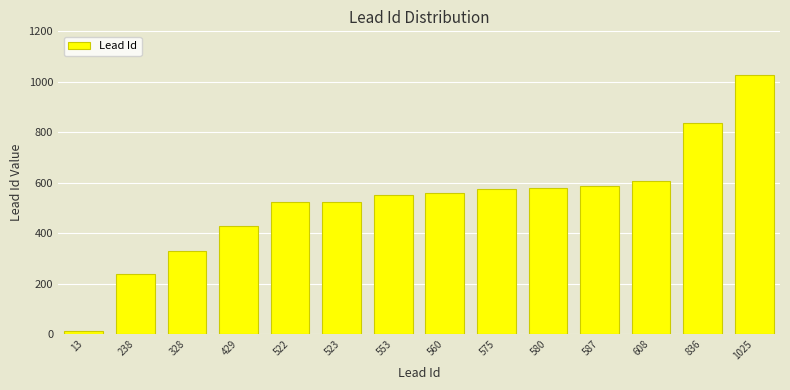

Are the bars horizontal?

No